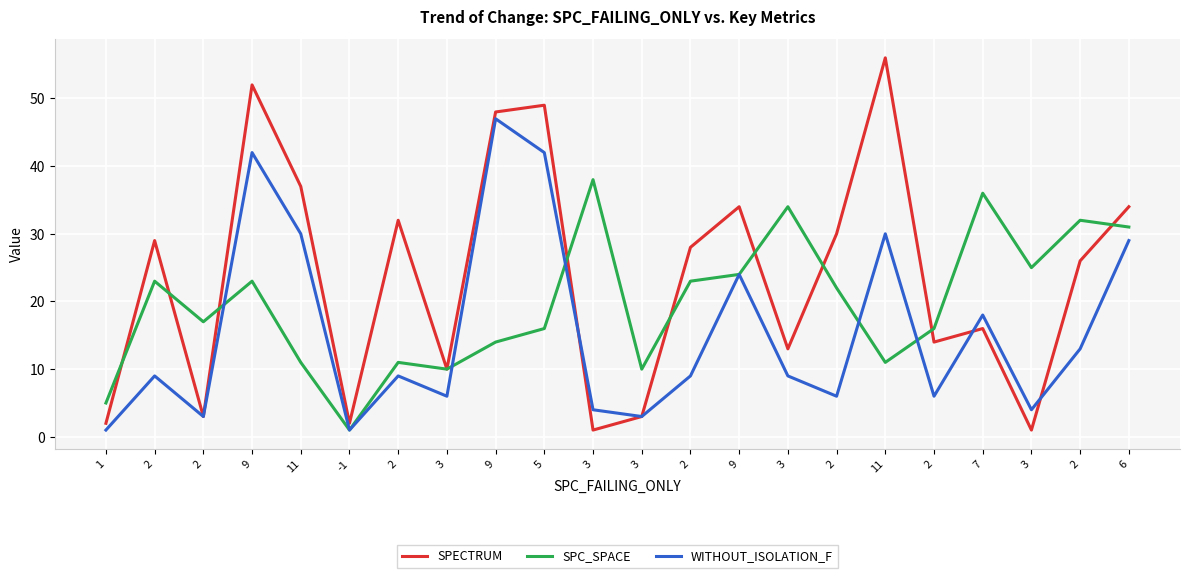

True or false: SPECTRUM has a value of 38 at 2.

False